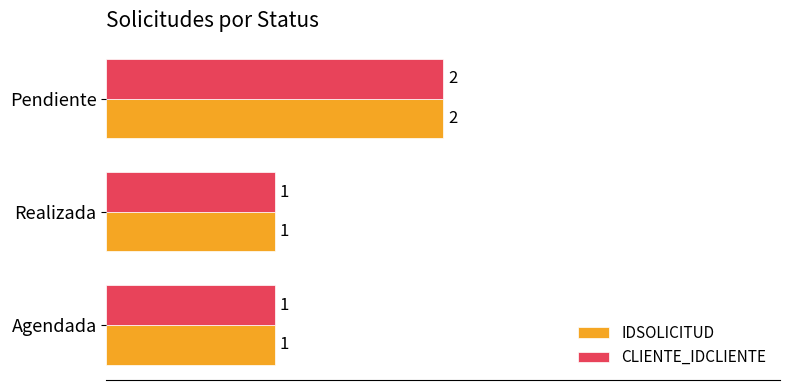

What is the sum of all IDSOLICITUD values?

4